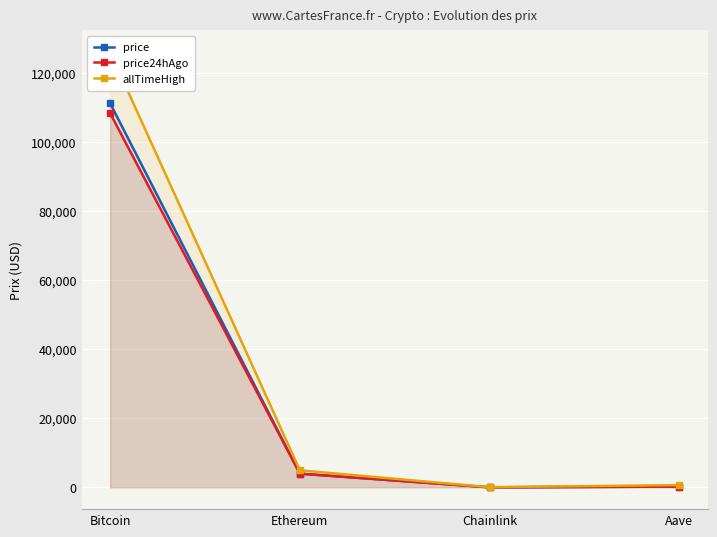

Which series has the widest spread of values?

allTimeHigh